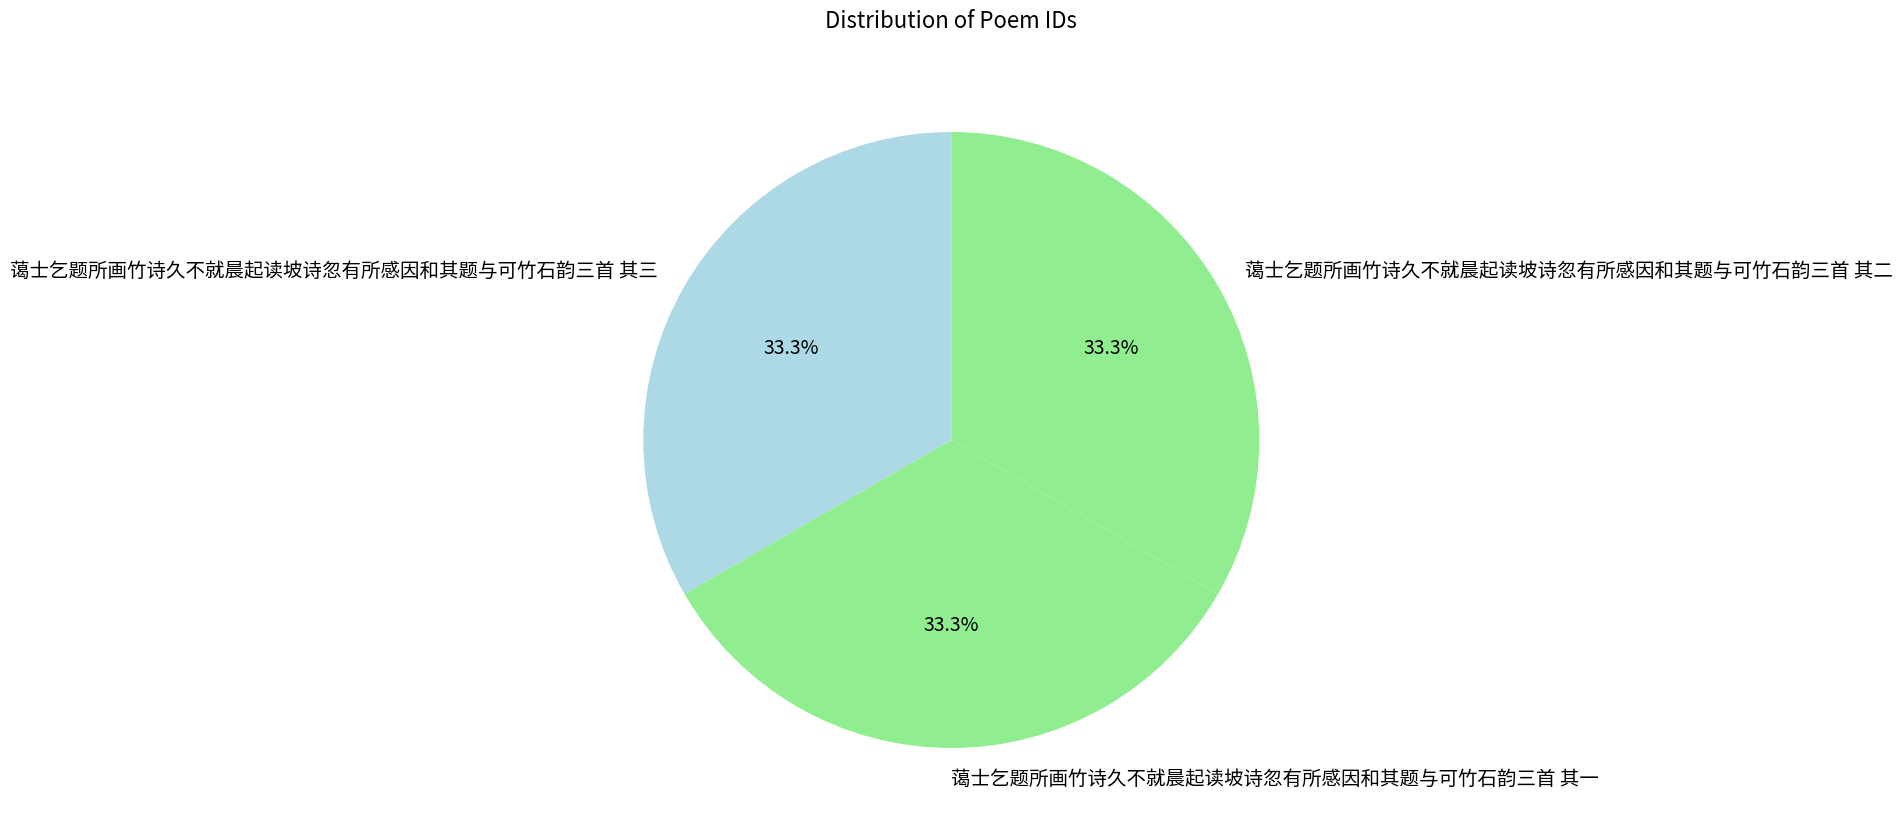

The 蔼士乞题所画竹诗久不就晨起读坡诗忽有所感因和其题与可竹石韵三首 其三 slice represents 33% of the pie. True or false?

True